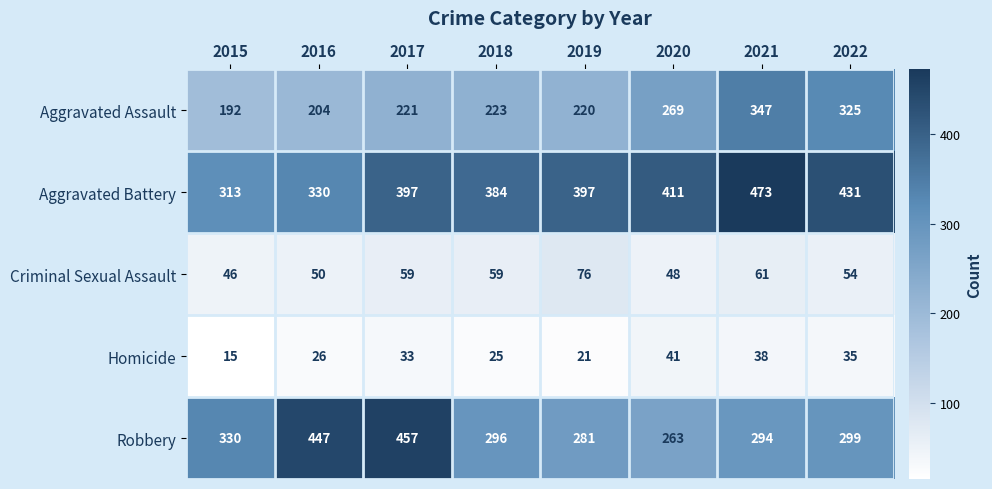

Which label corresponds to the smallest value in the chart?

2015